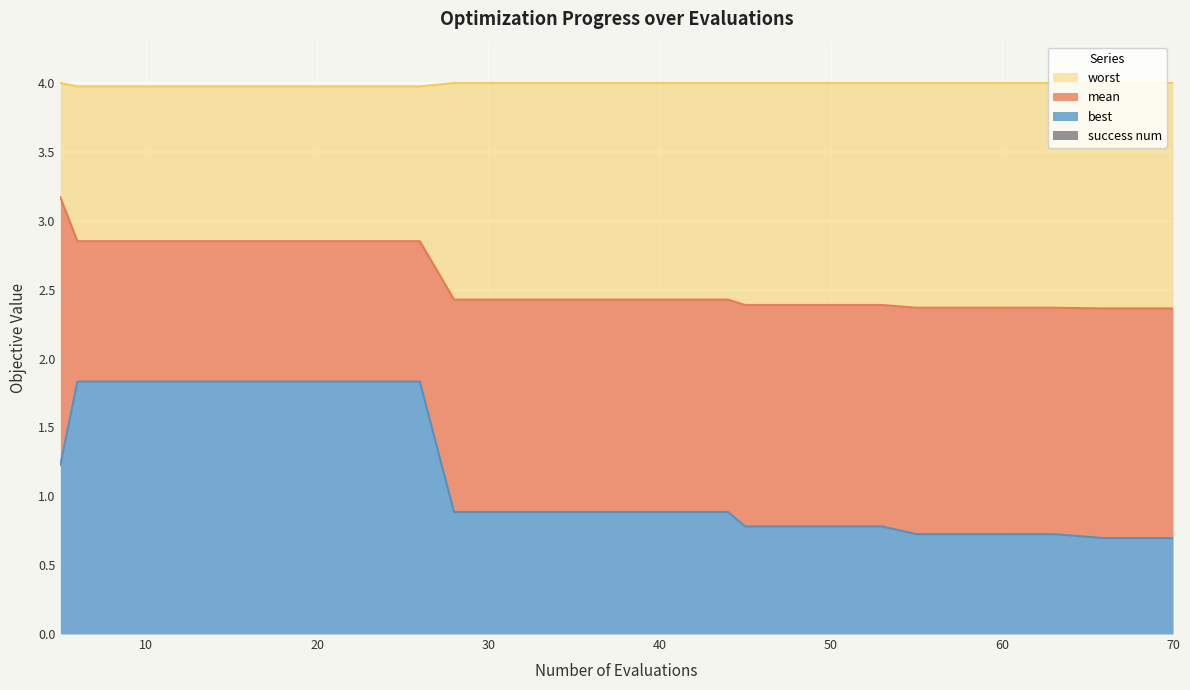

What is the sum of all worst values?

79.9